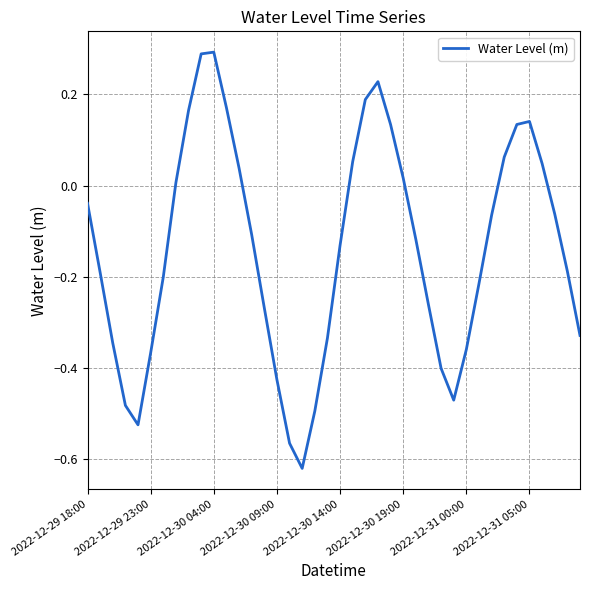

What is the difference between the maximum and minimum values?

0.9